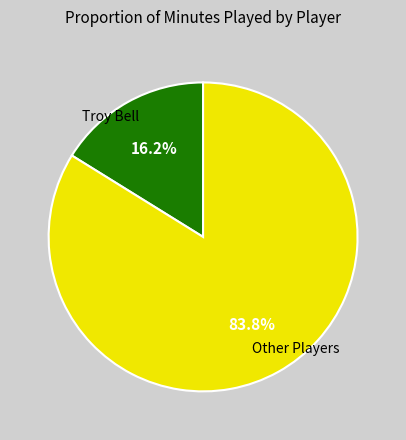

Does any single category account for the majority?

Yes